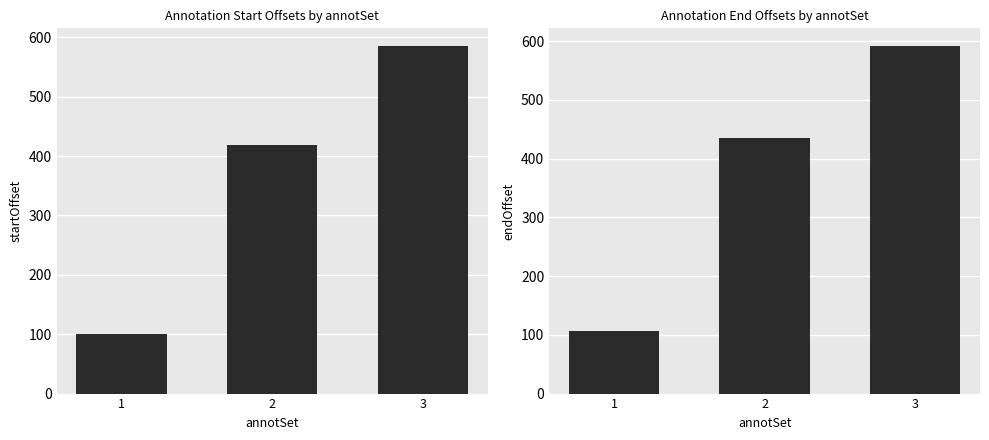

Is it true that startOffset equals 100 at 1?

True